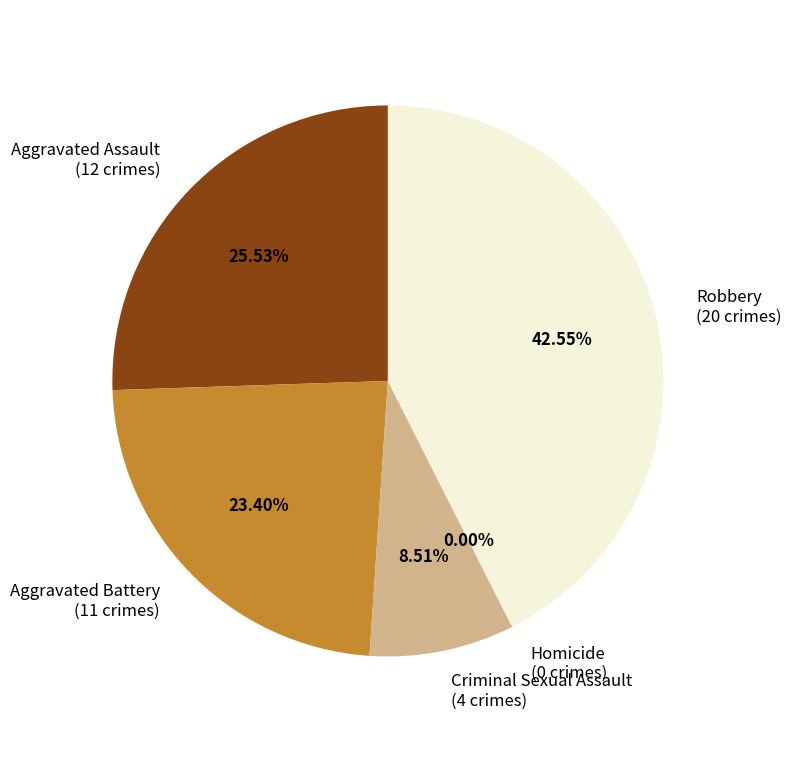

Which slice is the largest?

Robbery